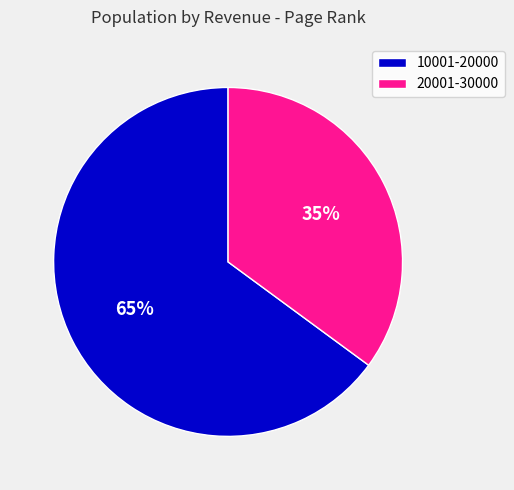

To the nearest percent, what portion does 10001-20000 represent?

65%